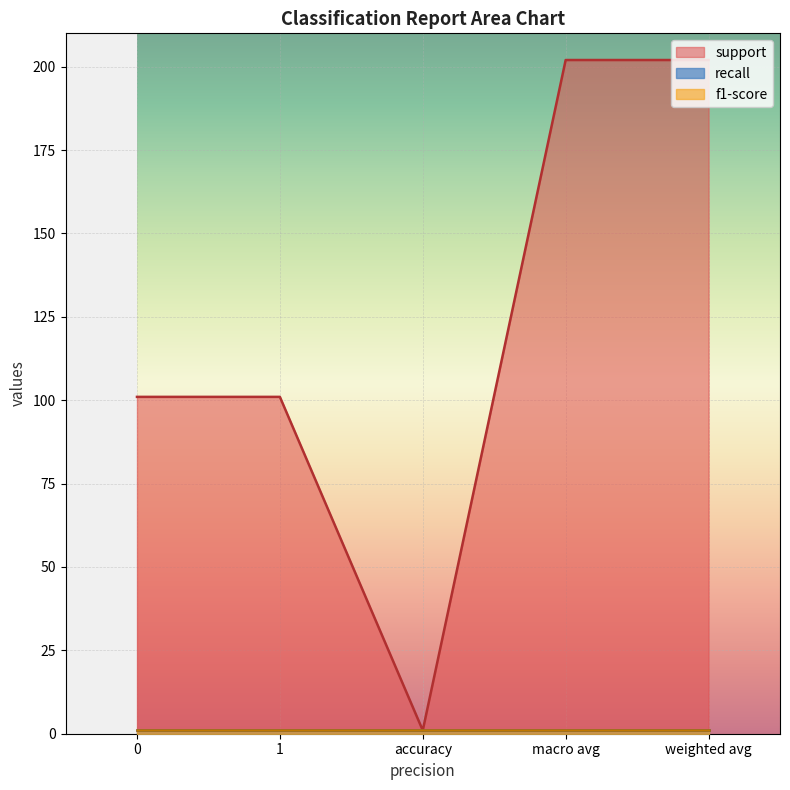

The support series shows 202 at macro avg. True or false?

True